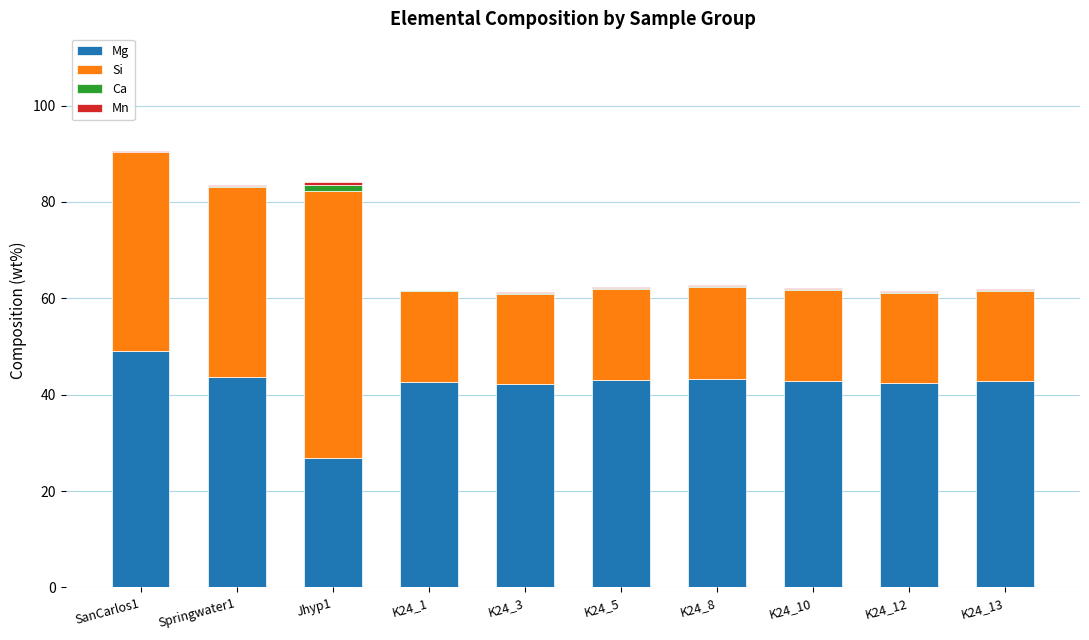

Which category has the highest value in the Mg series?

SanCarlos1